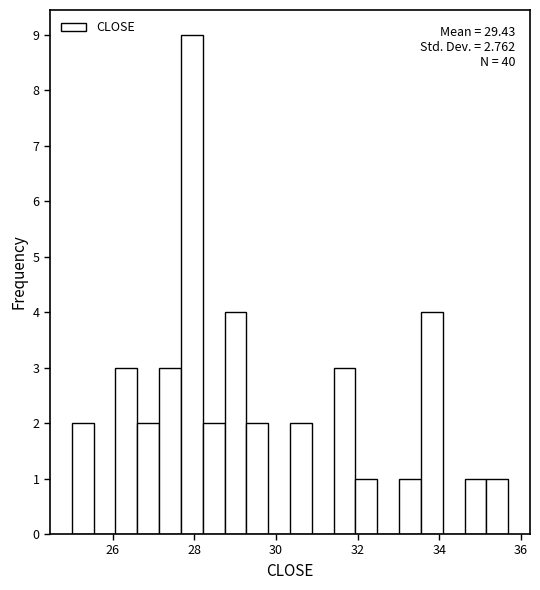

Read against the x-axis, roughly where is the centre of the tallest bar?

28.0